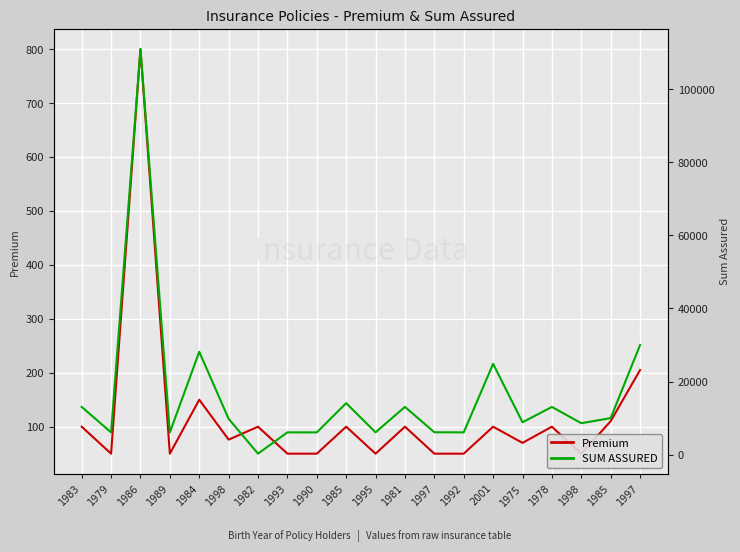

What is the difference between the maximum and minimum values in the Premium series?

750.0